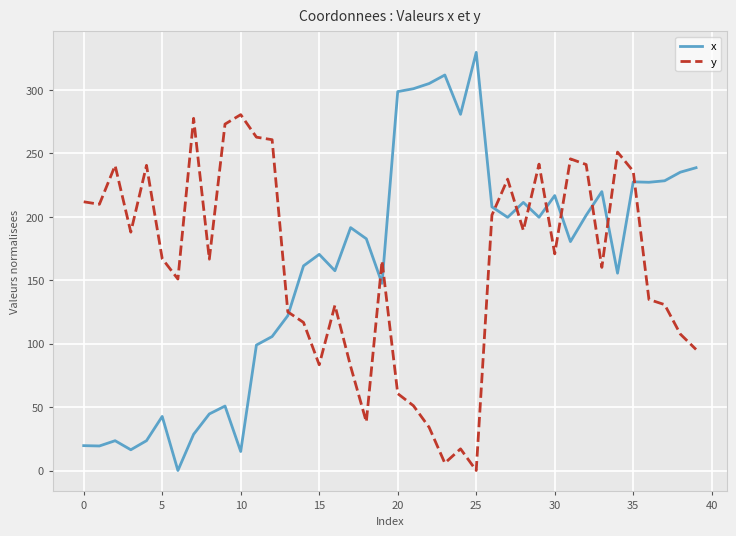

Rank the series by their maximum value, from highest to lowest.

x, y